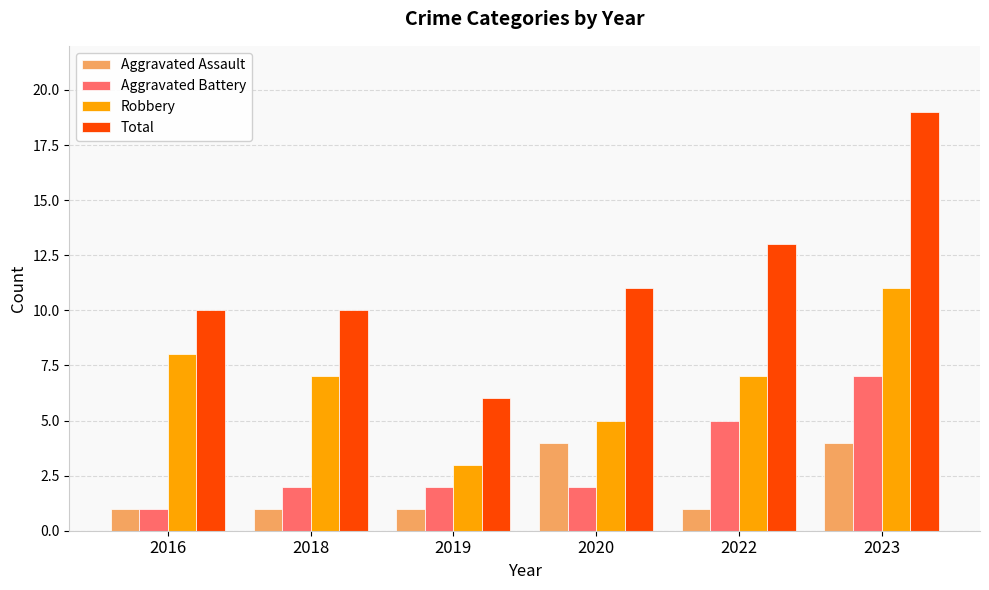

Which series has the widest spread of values?

Total